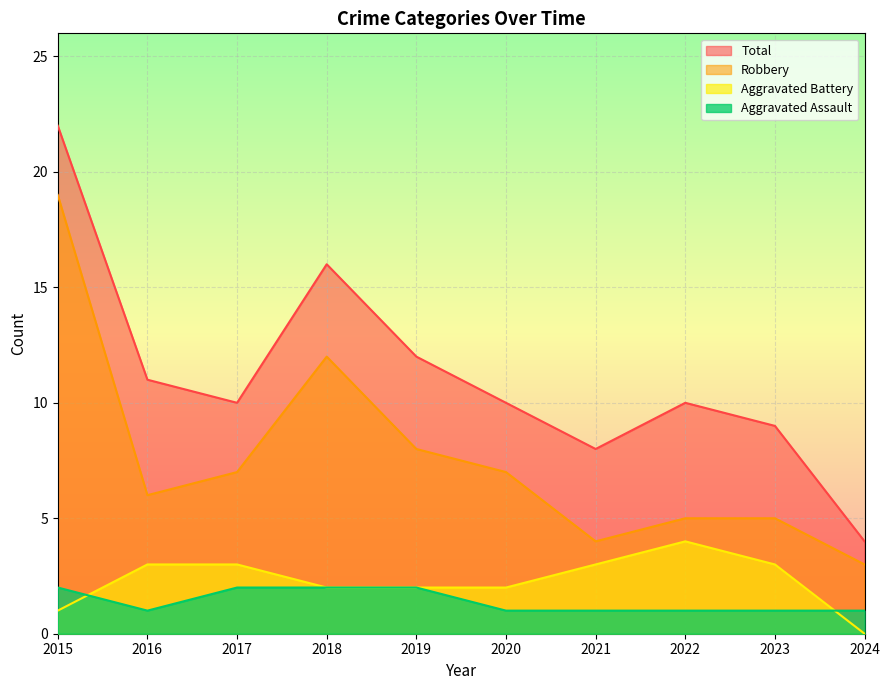

List the series in order of their peak value, highest first.

Total, Robbery, Aggravated Battery, Aggravated Assault